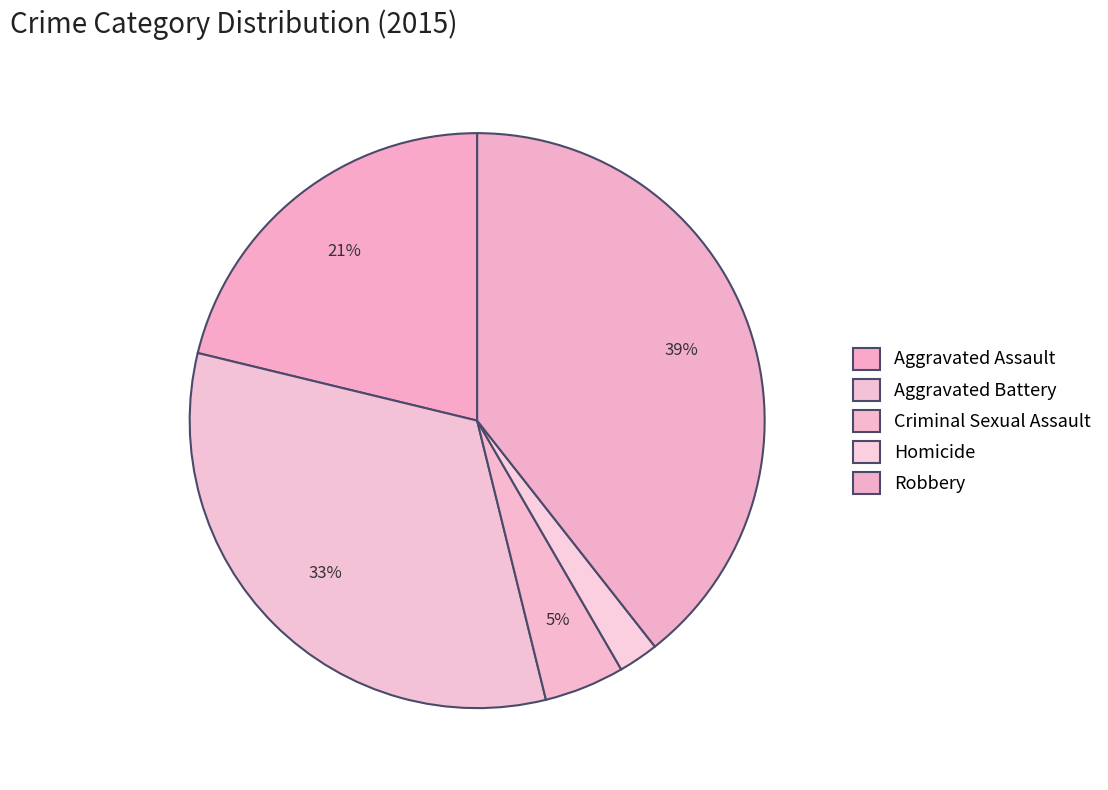

Combined, do Robbery and Aggravated Assault account for over 50%?

Yes